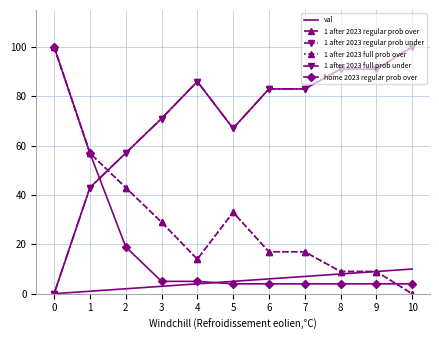

What is the difference between the 1 after 2023 full prob under values at 6 and 3?

12